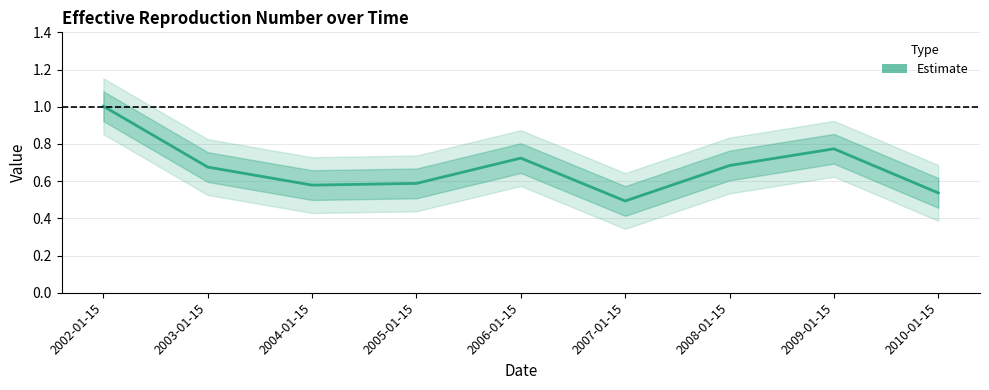

What is the label of the 3rd point from the left?

2004-01-15